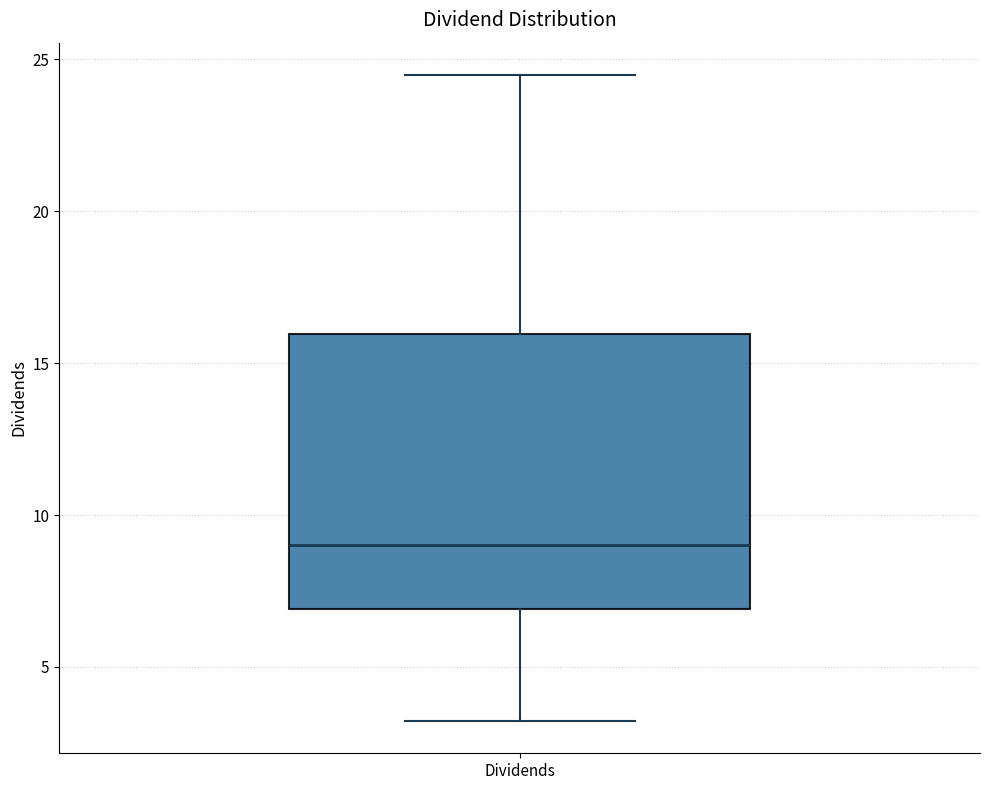

Read this box plot against the y-axis: the position of the median line, the range covered by the box, and the ends of both whiskers. The values are not printed on the chart, so give them approximately, as read against the axis.

median 9.0, box 7.0 to 16.0, whiskers 3.0 to 24.5